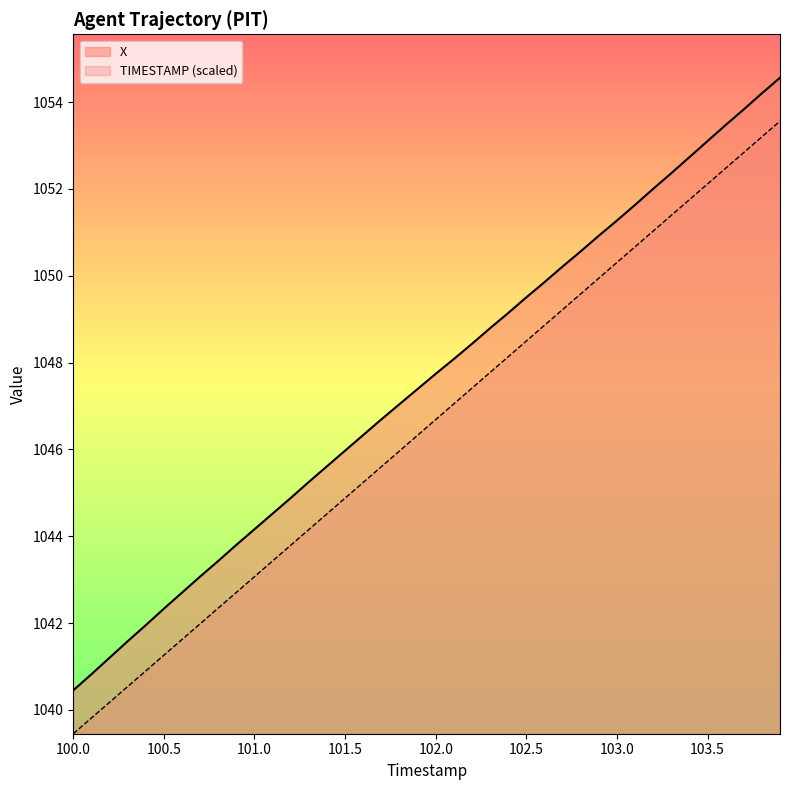

Read the X value at 101.8.

1047.0